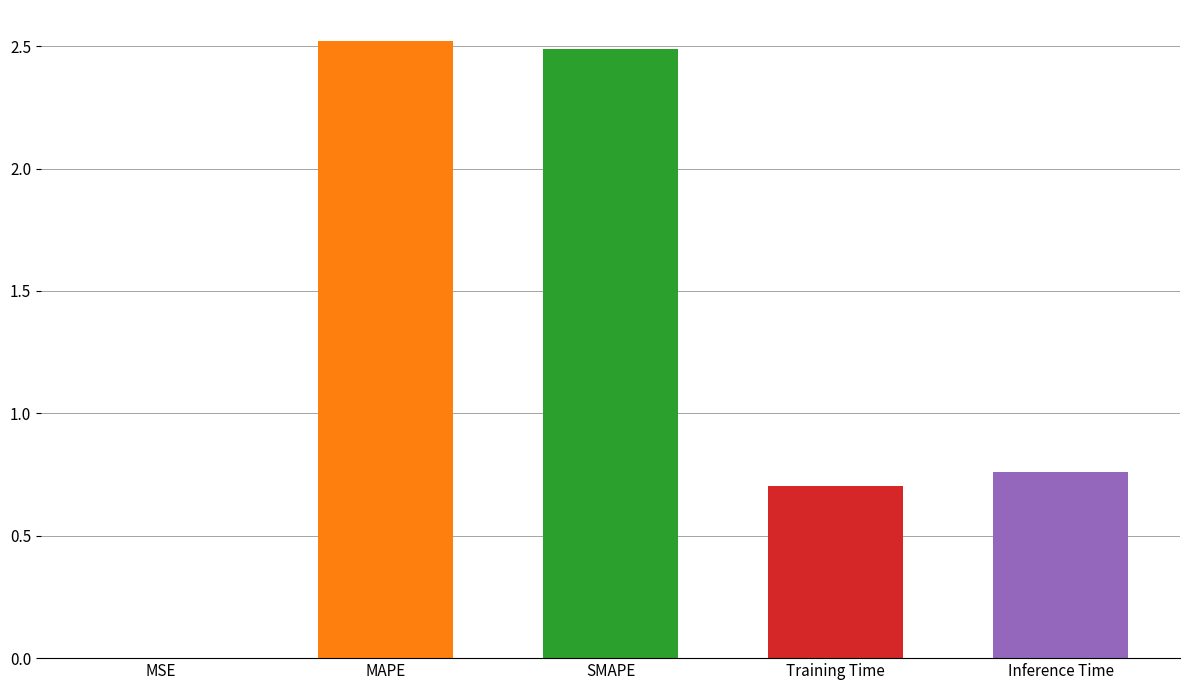

What is the sum of all values?

6.5